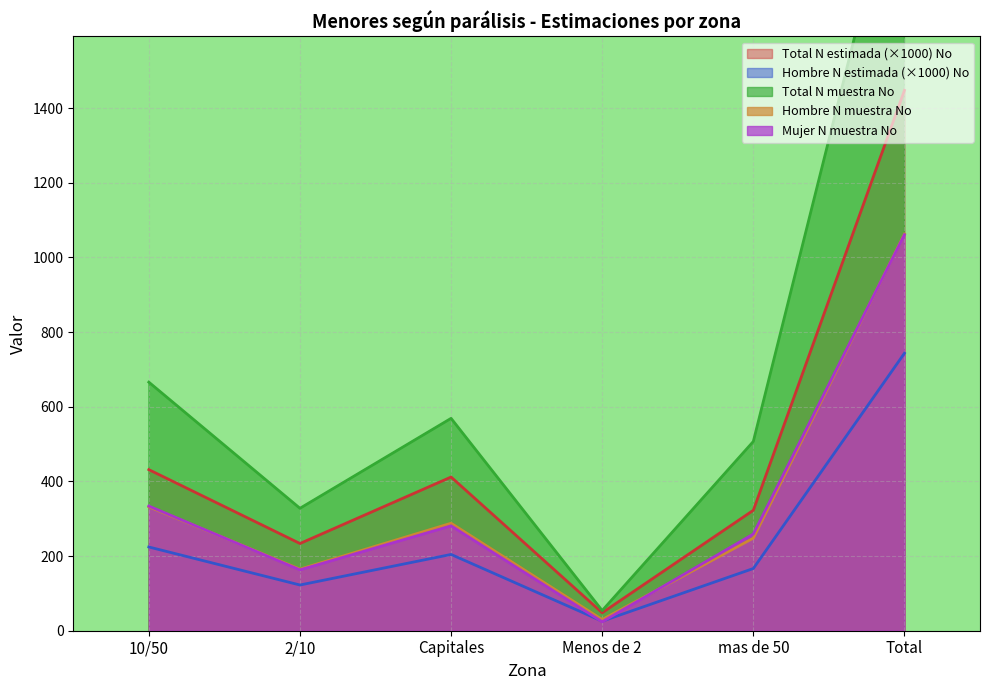

Does the chart display data point markers on the line(s)?

No